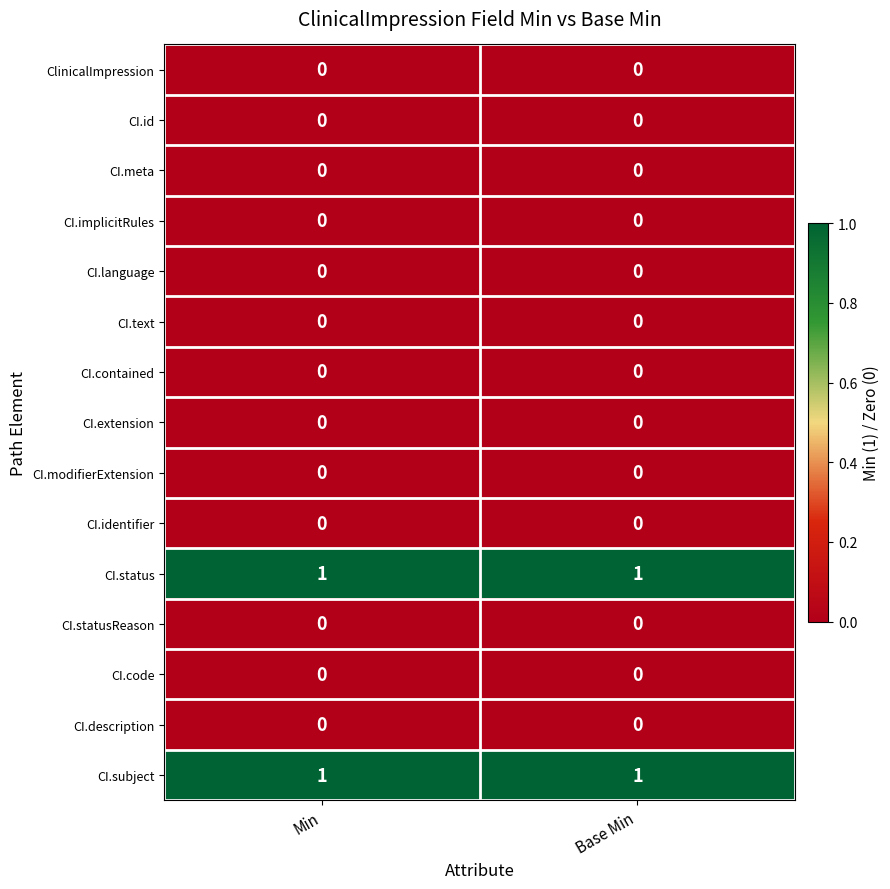

What is the total value across all series at Base Min?

2